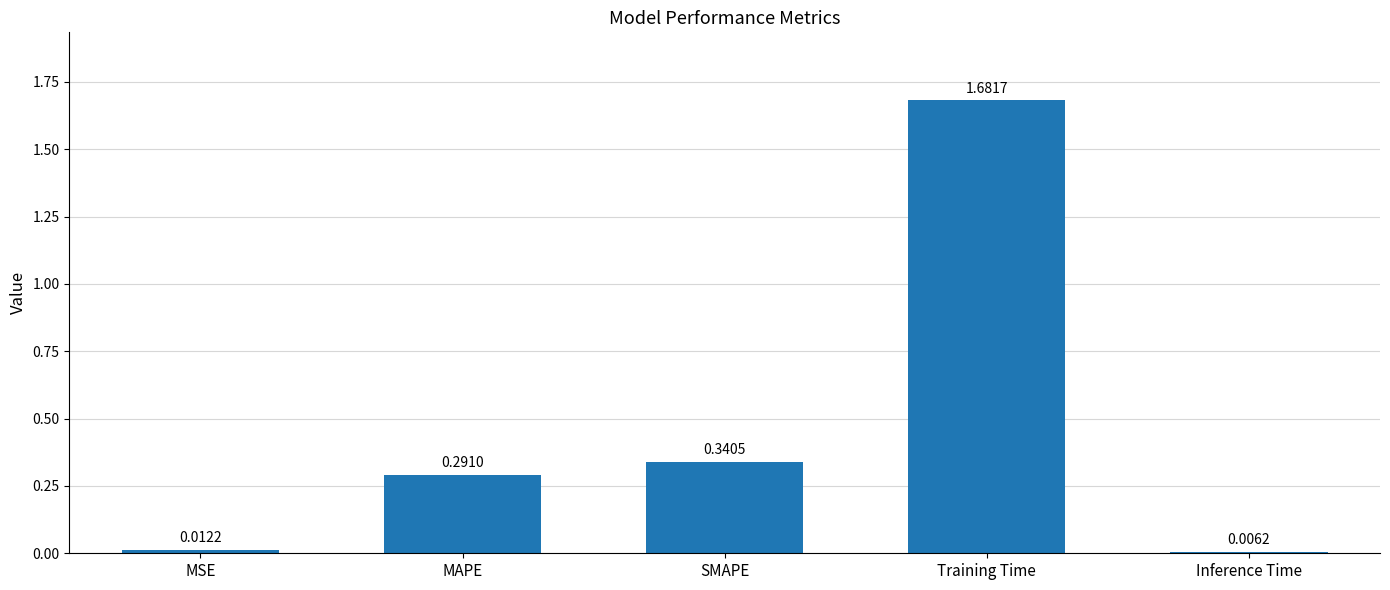

Which category has the highest value across all series?

Training Time